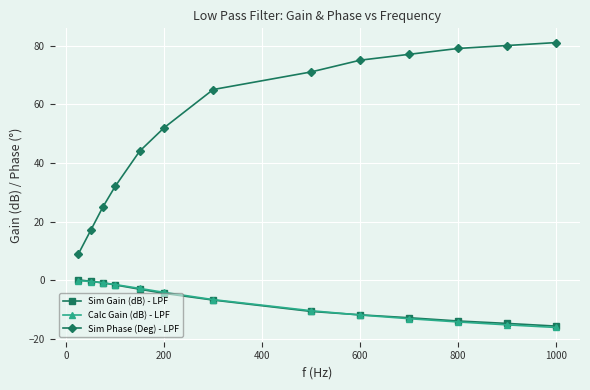

Which series has the largest range (max minus min)?

Sim Phase (Deg) - LPF